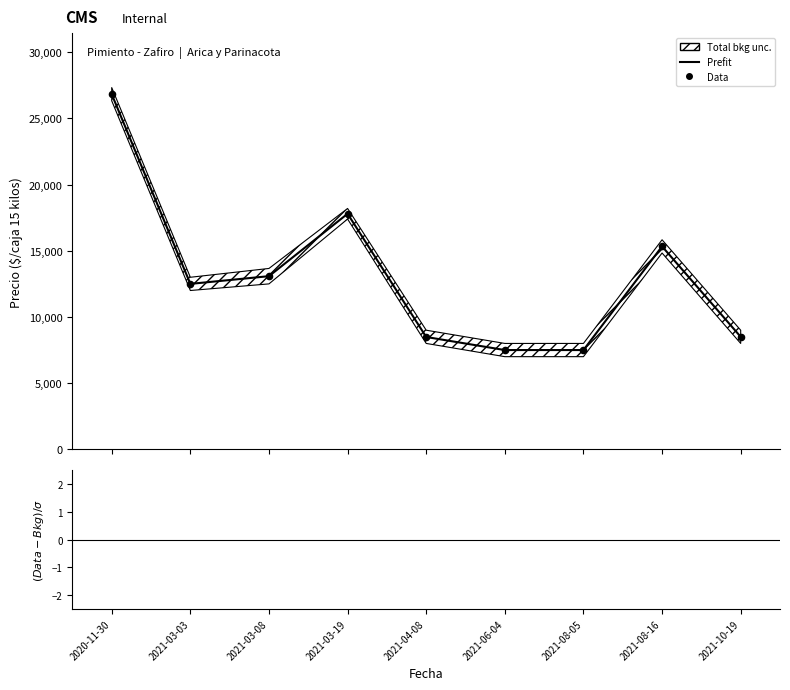

Is the value of (Data-Bkg)/sigma at 2021-04-08 greater than the value of Data at 2020-11-30?

No